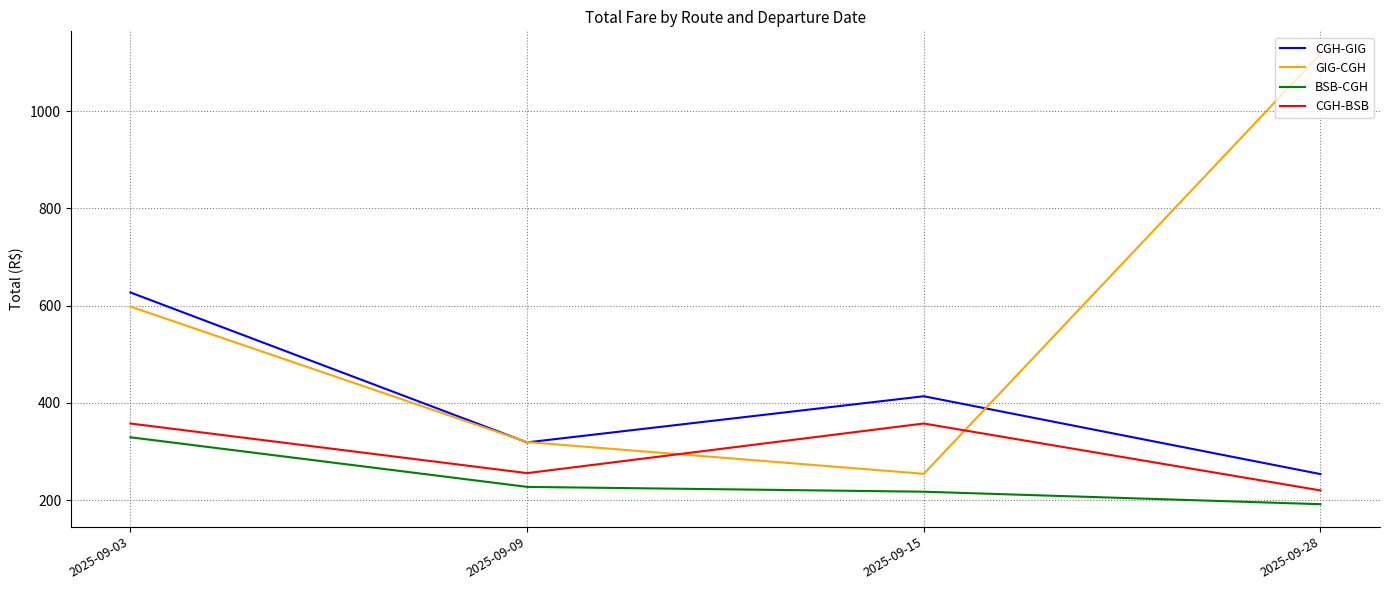

Between 2025-09-03 and 2025-09-15, which series saw the biggest shift?

GIG-CGH